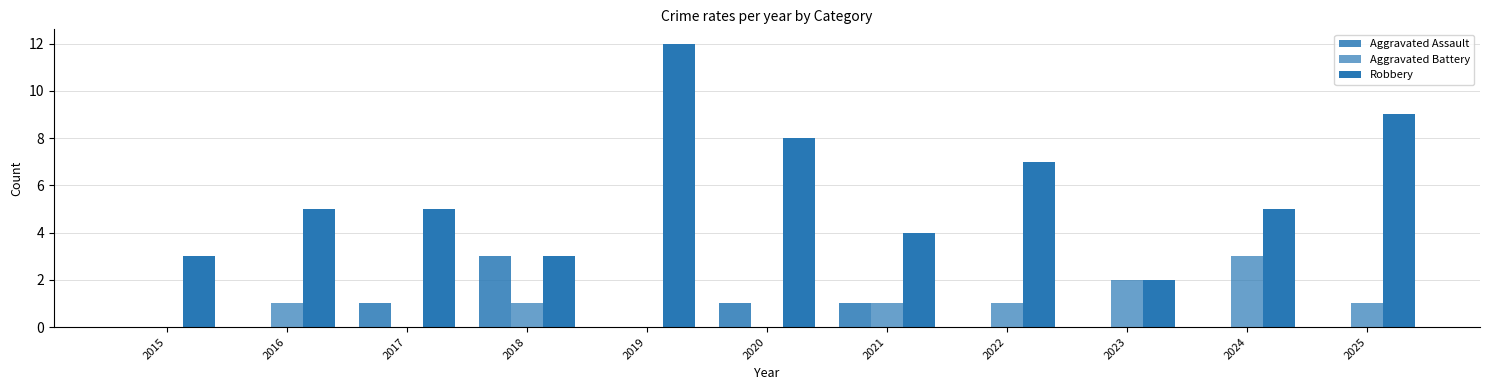

What is the spread (max minus min) of values at 2020?

8